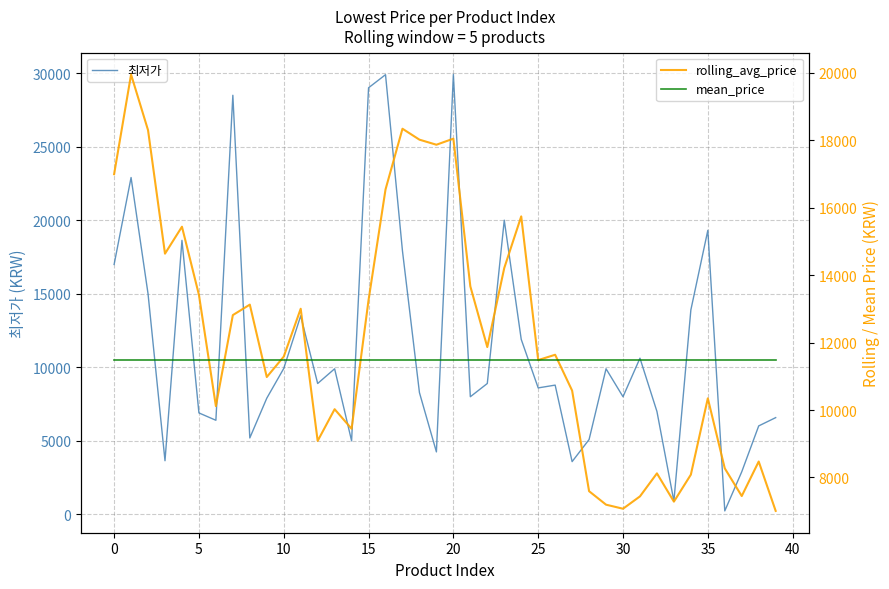

Which has a higher value, 39 or 16?

16